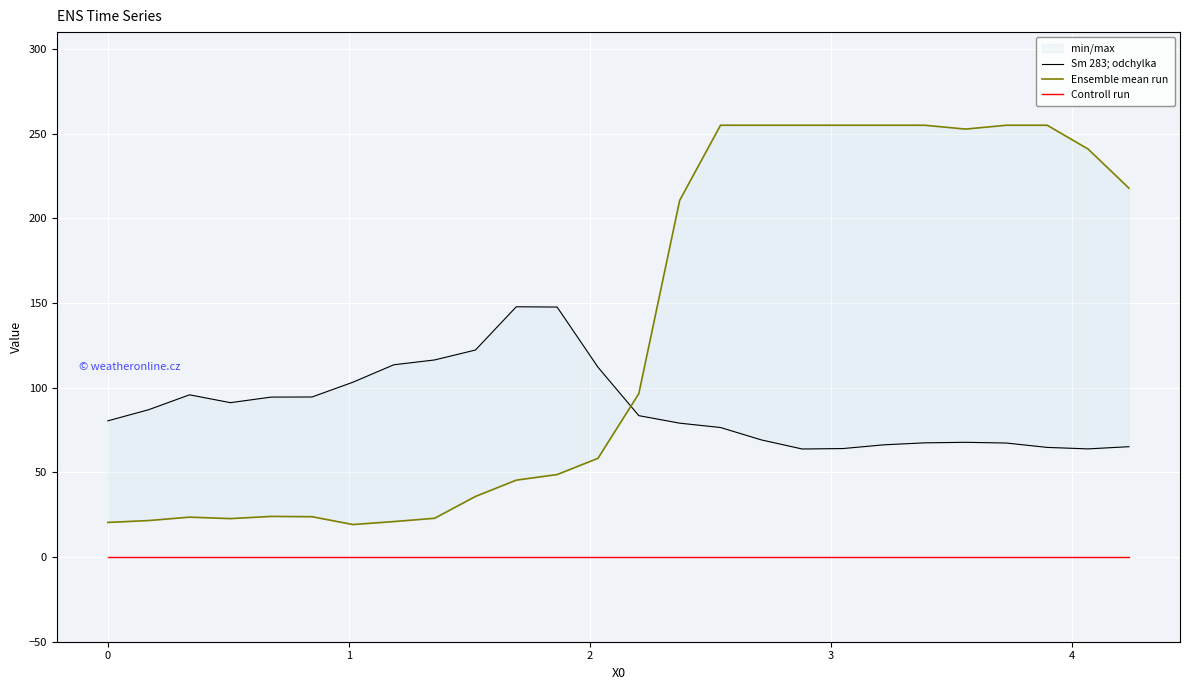

True or false: Controll run and Ensemble mean run intersect in this chart.

False